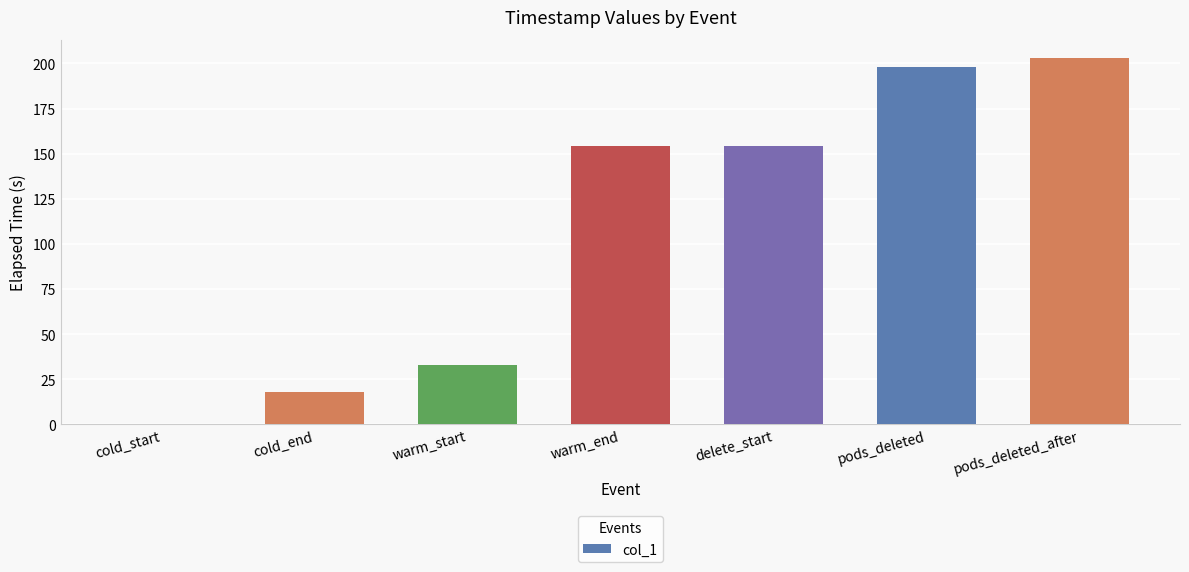

Reading right to left, list all the values displayed in this chart.

pods_deleted_after=203.0	pods_deleted=197.9	delete_start=154.1	warm_end=154.1	warm_start=33.2	cold_end=18.1	cold_start=0.0